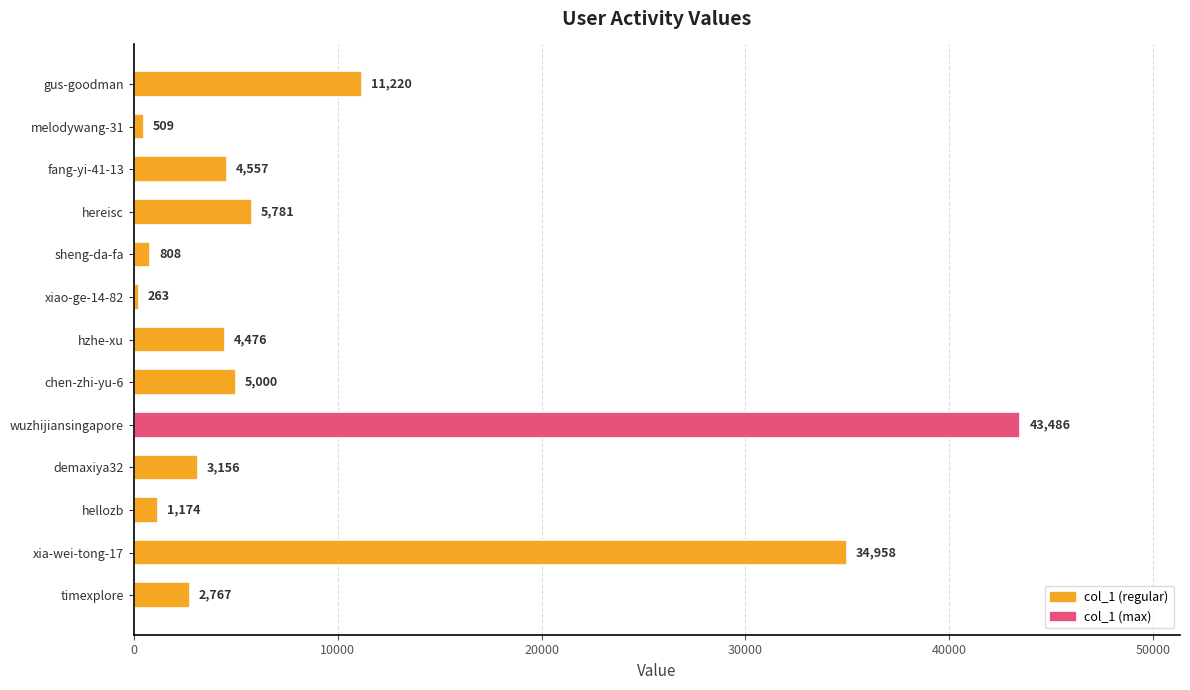

Count the number of data series in this chart.

1